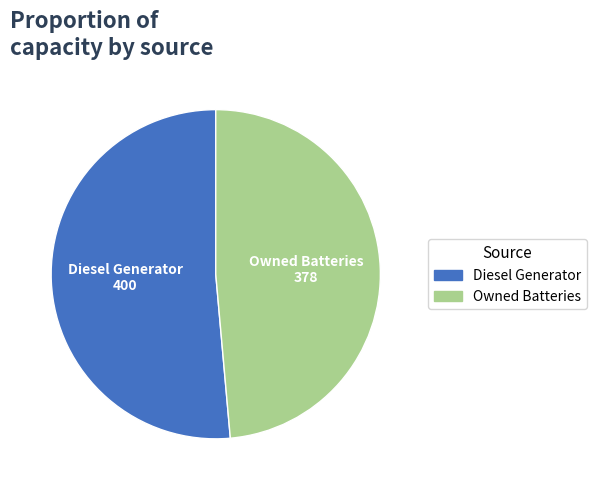

Is there any slice that represents more than half of the pie?

Yes